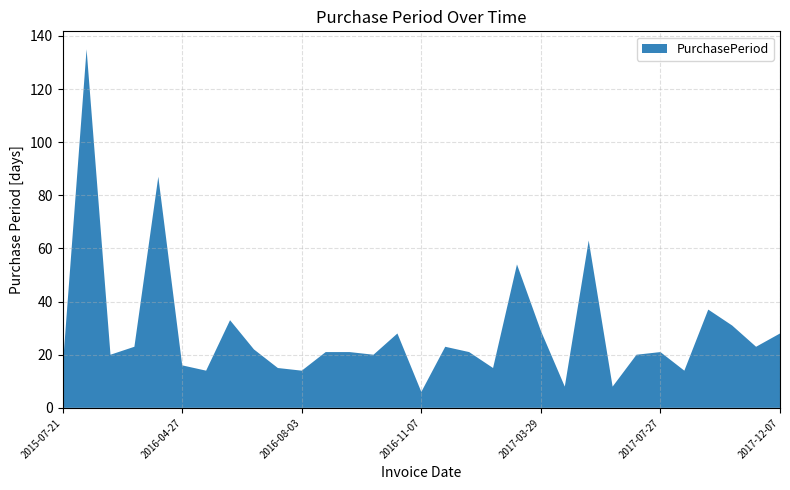

Reading left to right, extract all data points from this chart.

2015-07-21=15	2015-12-03=135	2015-12-23=20	2016-01-15=23	2016-04-11=87	2016-04-27=16	2016-05-11=14	2016-06-13=33	2016-07-05=22	2016-07-20=15	2016-08-03=14	2016-08-24=21	2016-09-14=21	2016-10-04=20	2016-11-01=28	2016-11-07=6	2016-11-30=23	2016-12-21=21	2017-01-05=15	2017-02-28=54	2017-03-29=29	2017-04-06=8	2017-06-08=63	2017-06-16=8	2017-07-06=20	2017-07-27=21	2017-08-10=14	2017-09-16=37	2017-10-17=31	2017-11-09=23	2017-12-07=28